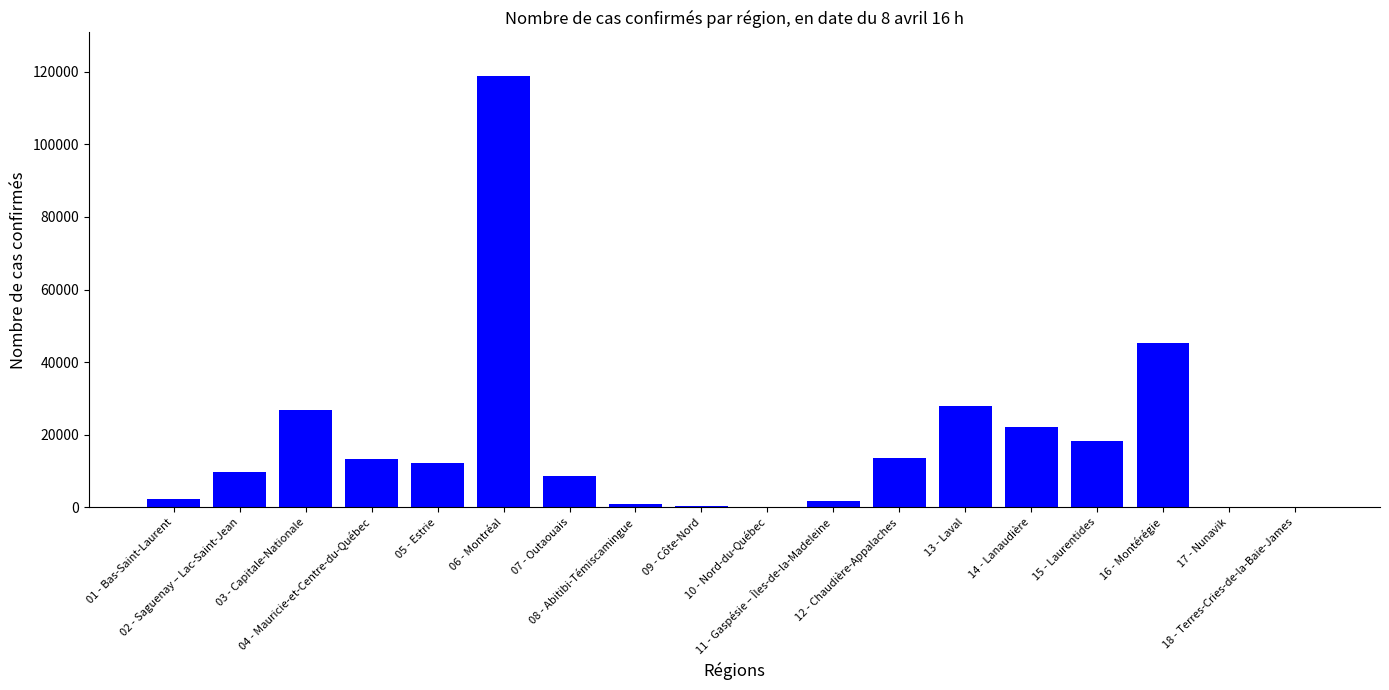

What is the sum of all values?

322793